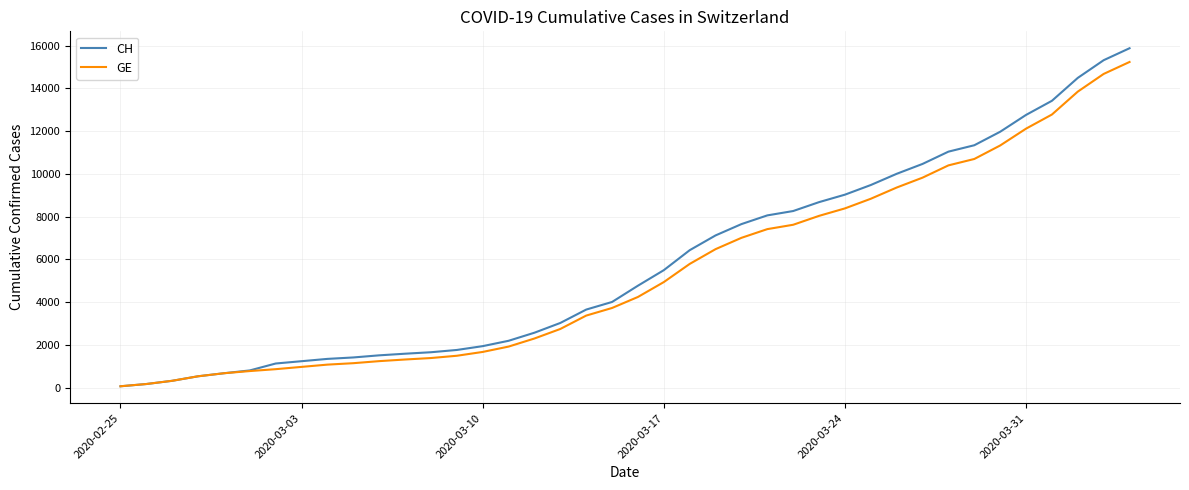

What is the highest value of the CH series?

15875